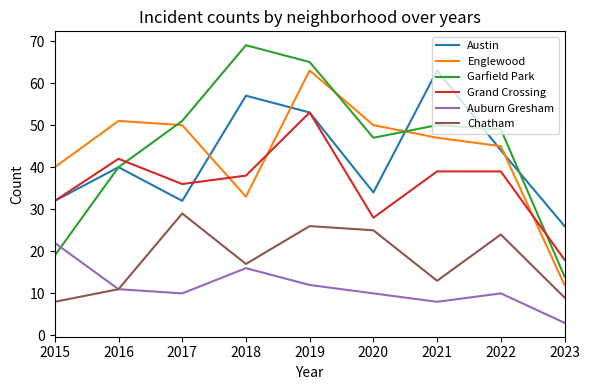

Does the chart display data point markers on the line(s)?

No